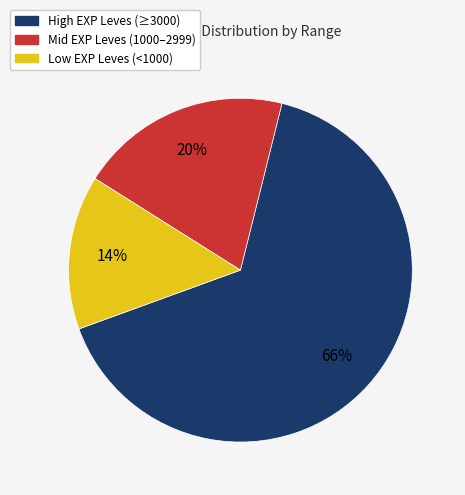

What percentage is the Low EXP Leves (<1000) slice, to the nearest percent?

14%